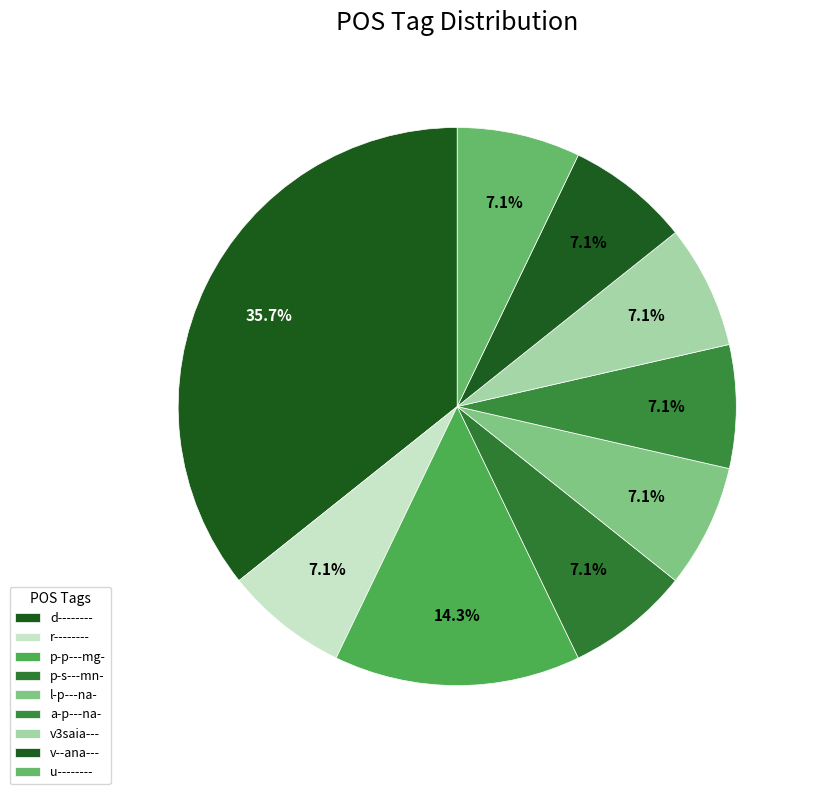

Which slice is the smallest?

r--------